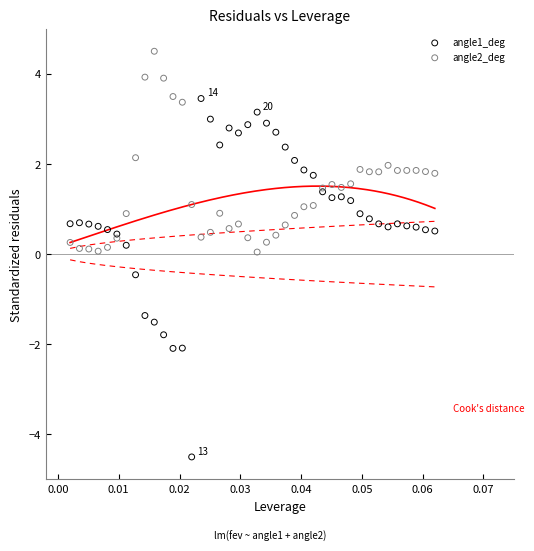

Which series contains the highest Y value?

angle2_deg